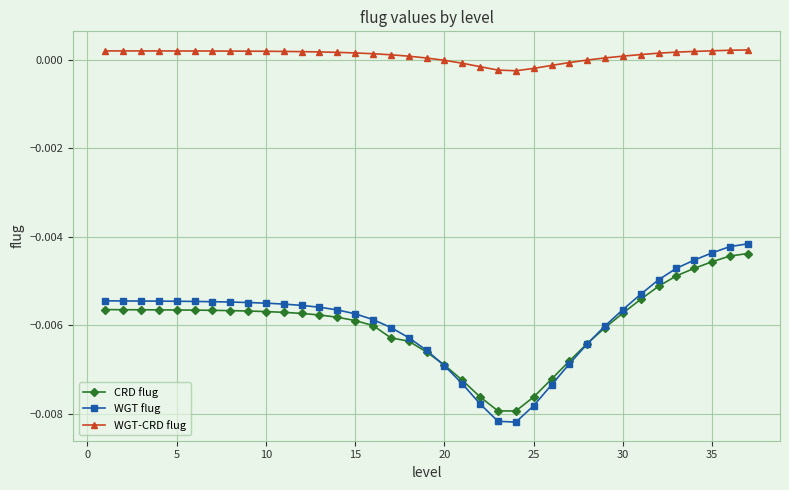

True or false: WGT-CRD flug and CRD flug cross at least once.

False